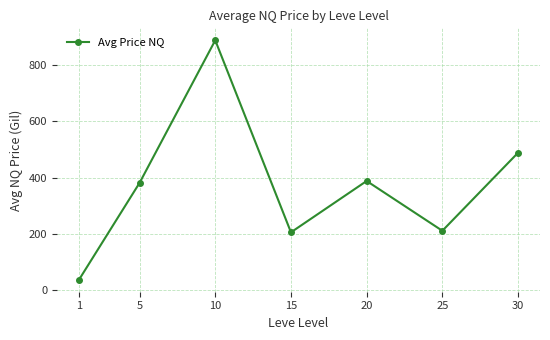

The value at 10 is 620.4. True or false?

False